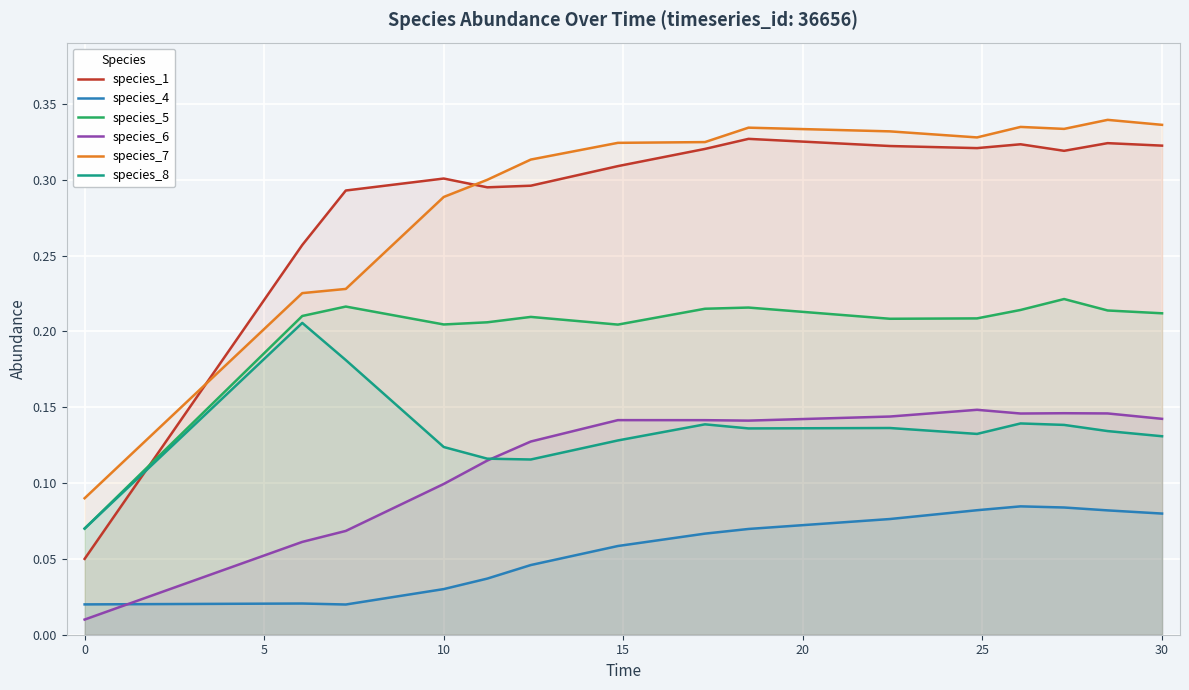

How many lines are shown in the chart?

6